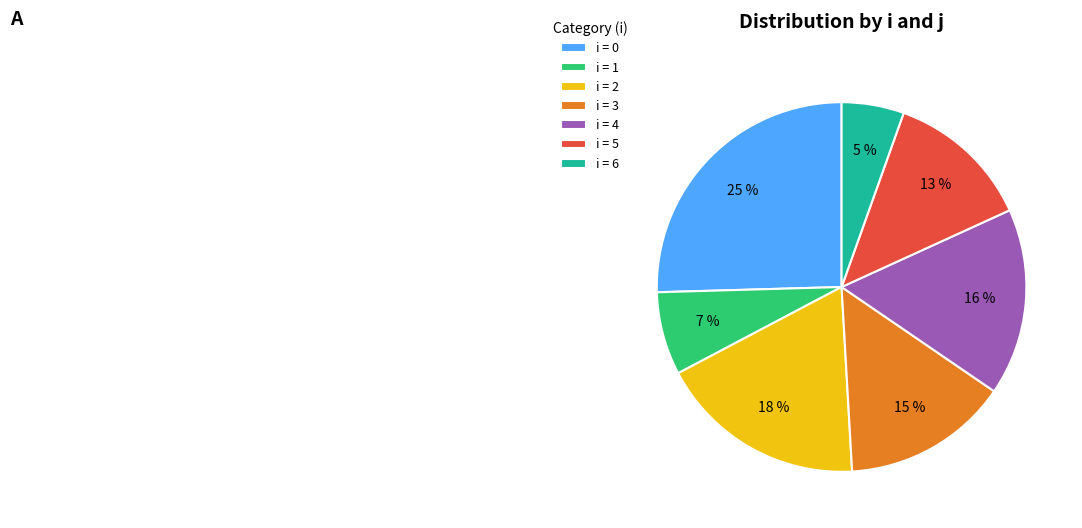

Rank the categories by value from lowest to highest.

i = 6, i = 1, i = 5, i = 3, i = 4, i = 2, i = 0